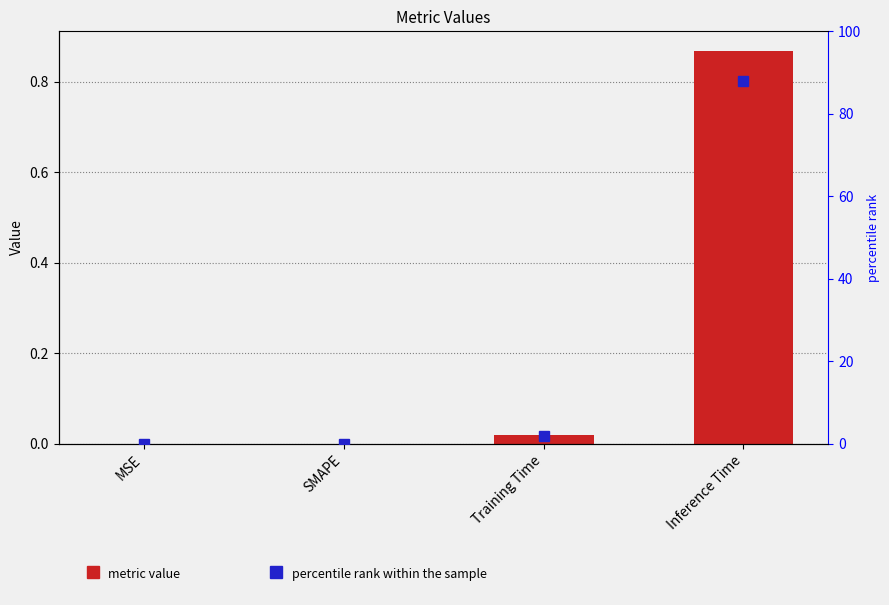

The chart shows a value of 0.0 at Training Time. True or false?

True